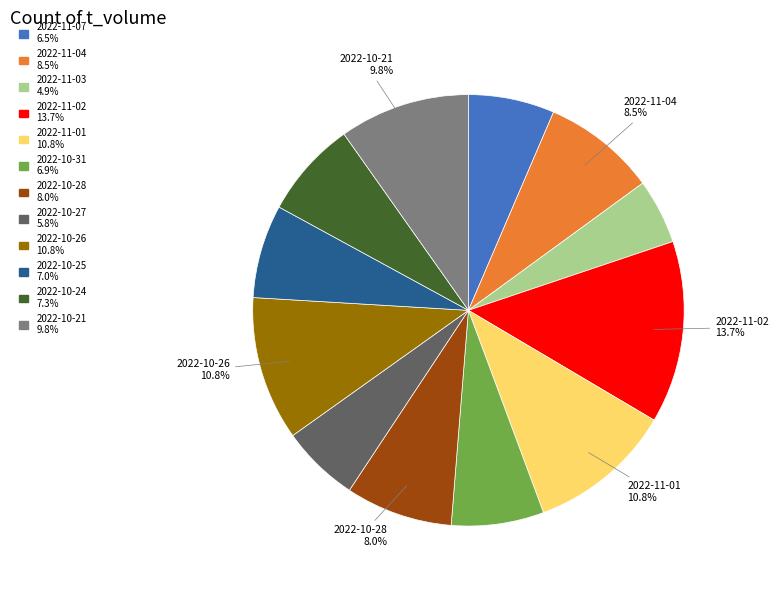

To the nearest percent, what portion does 2022-10-26 represent?

11%